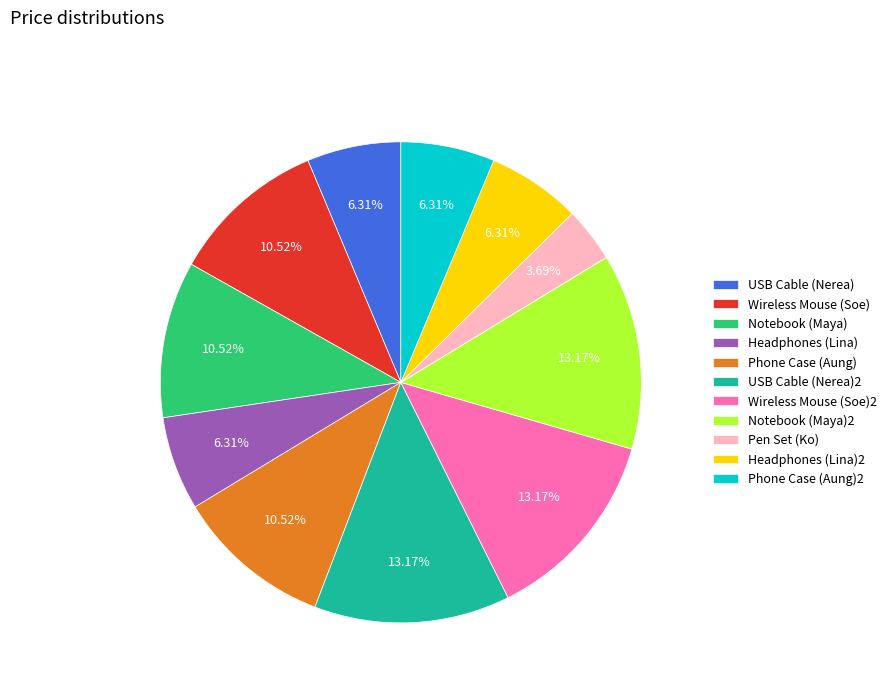

To the nearest percent, what portion does Headphones (Lina)2 represent?

6%